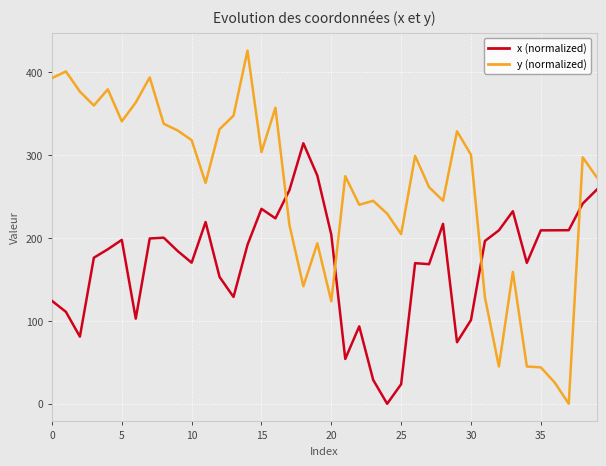

True or false: y (normalized) has more than 2 interior local peaks.

True